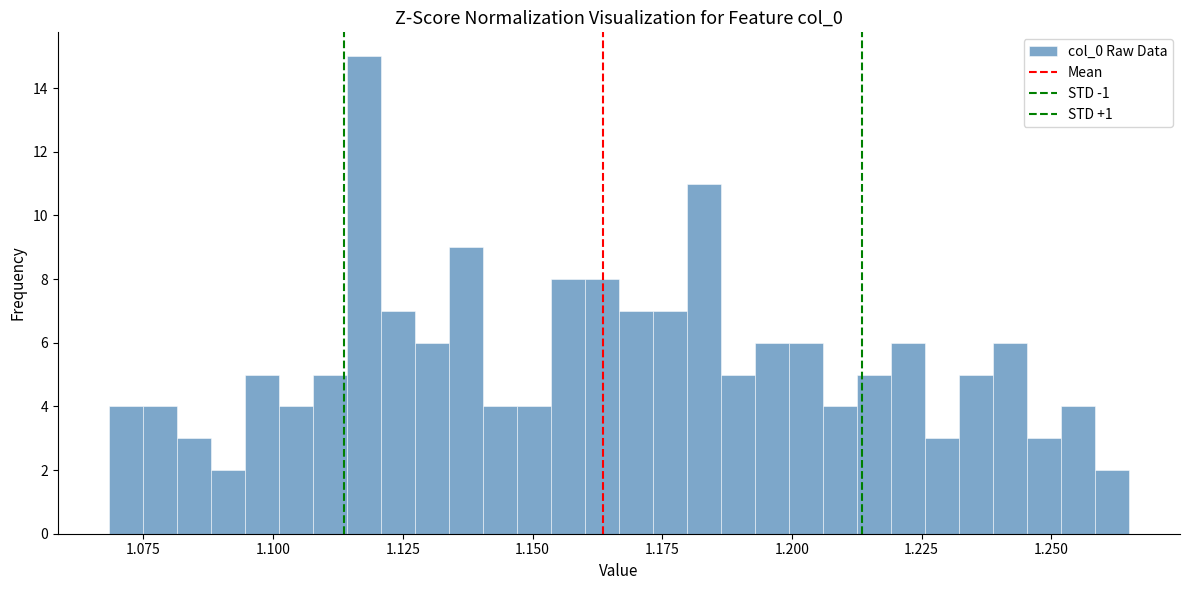

Around what value on the x-axis is the tallest bar? Give the approximate position of its centre, as read against the axis.

1.115